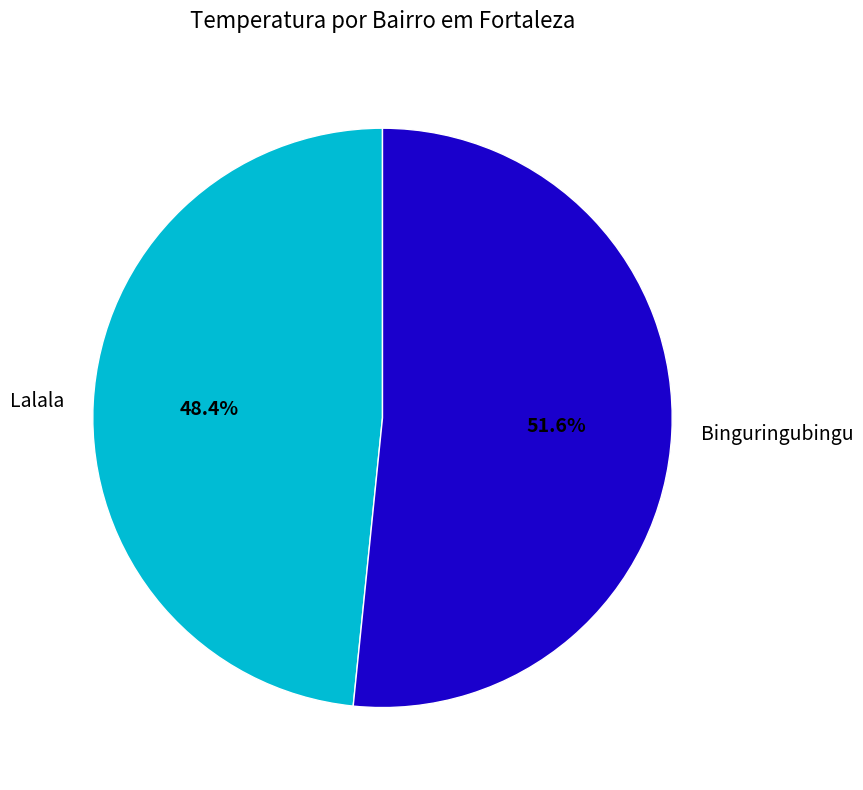

What percentage is the Binguringubingu slice, to the nearest percent?

52%